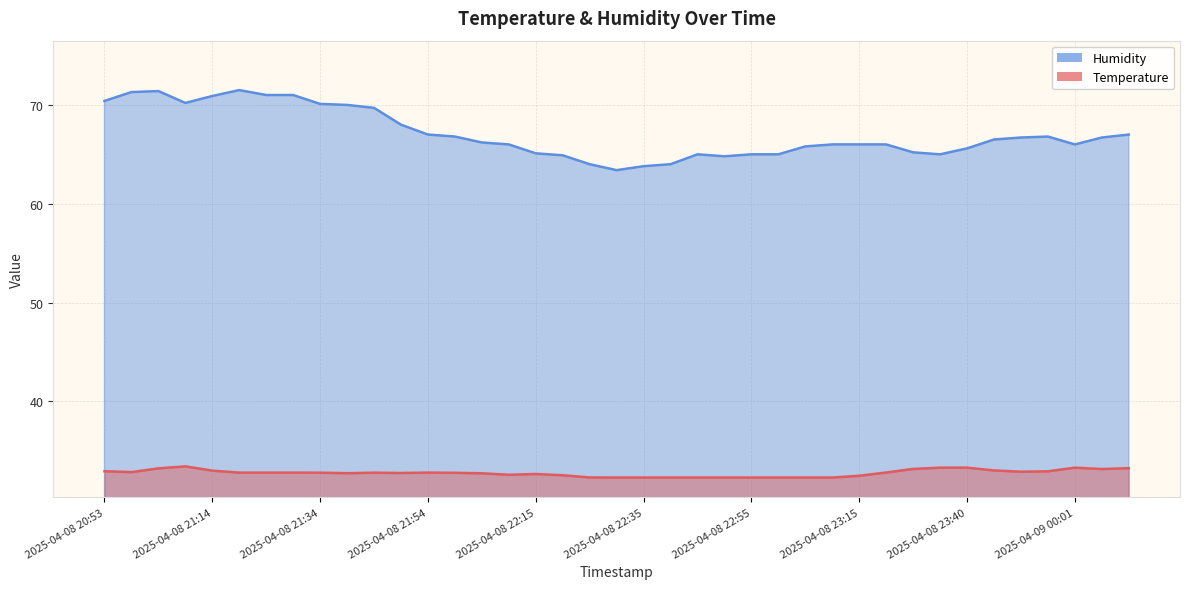

Which series has the widest spread of values?

Humidity